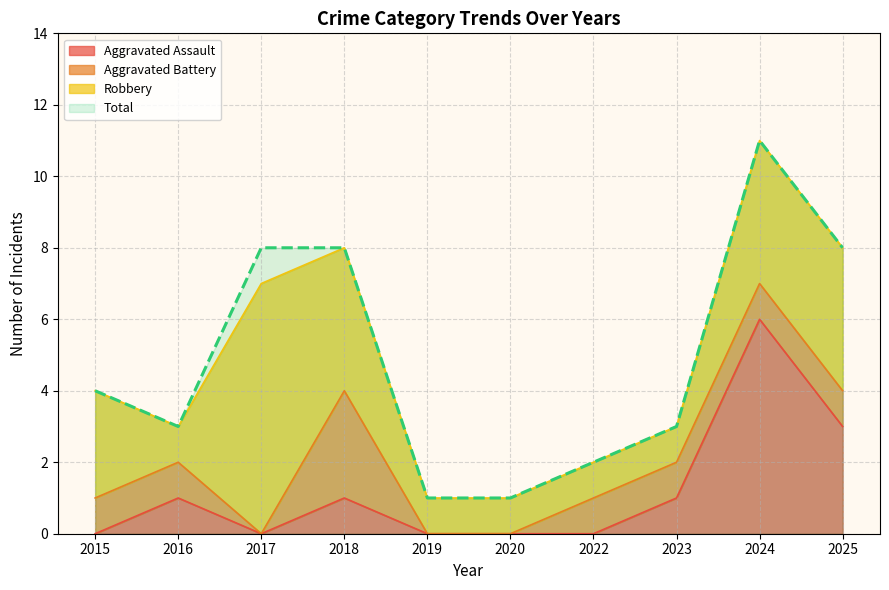

What is the difference between the highest and lowest values at 2015?

4